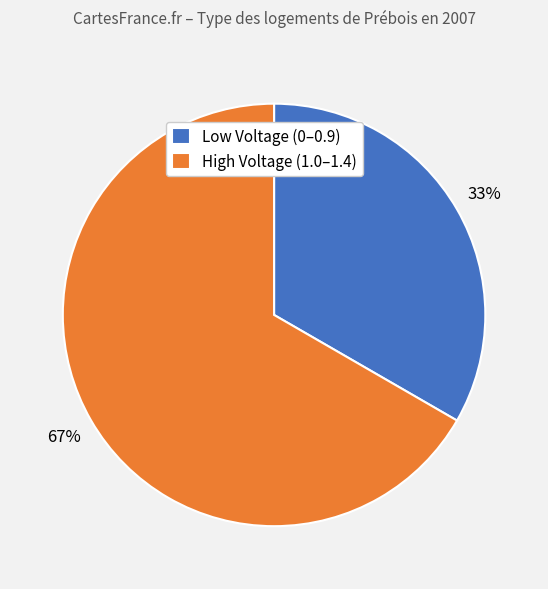

Which category has the biggest portion of the pie?

High Voltage (1.0–1.4)